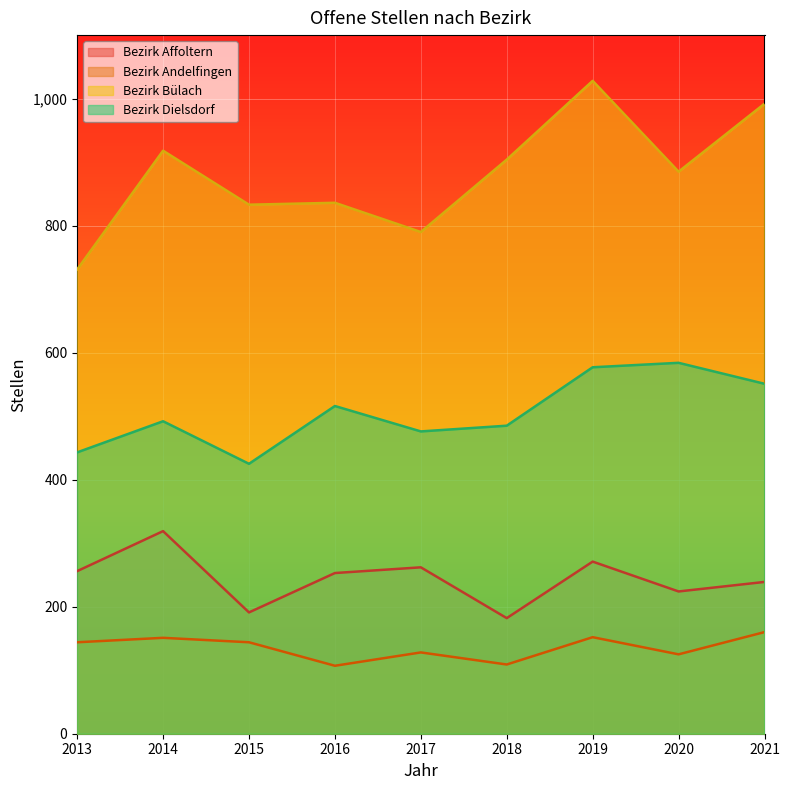

What is the value of the Bezirk Bülach point at the 1st from the left?

731